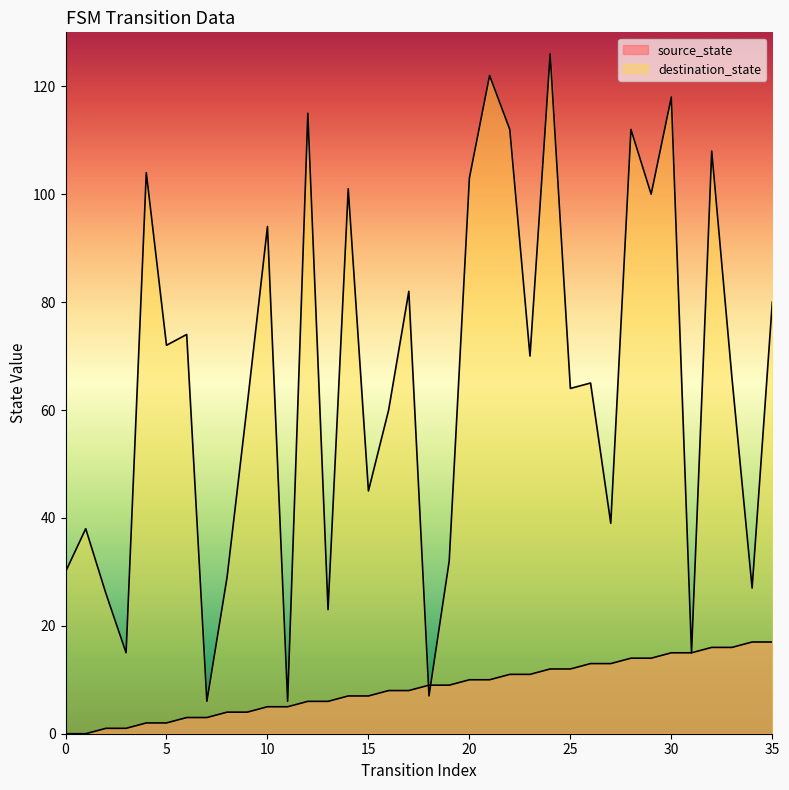

Is it true that source_state equals 24 at 28?

False